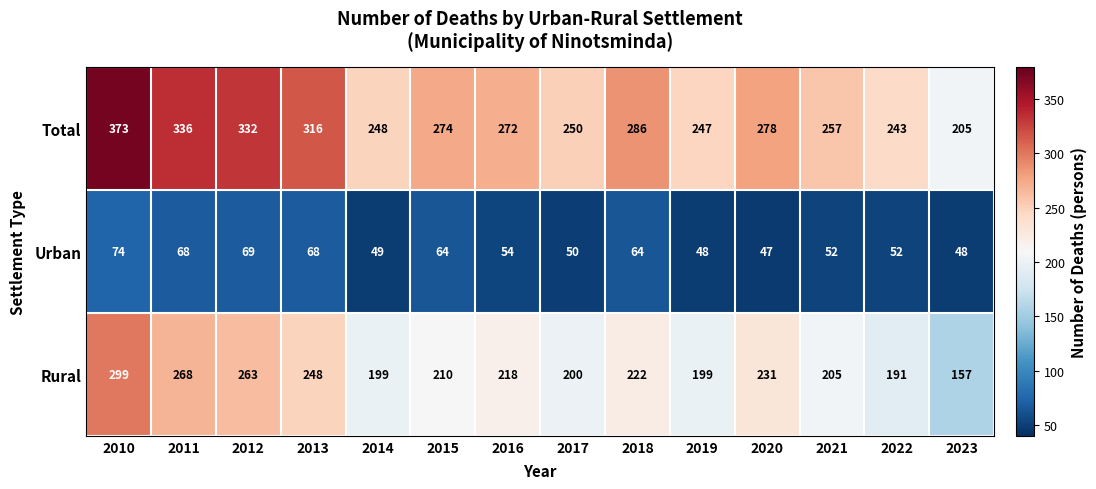

Which label corresponds to the smallest value in the chart?

2020